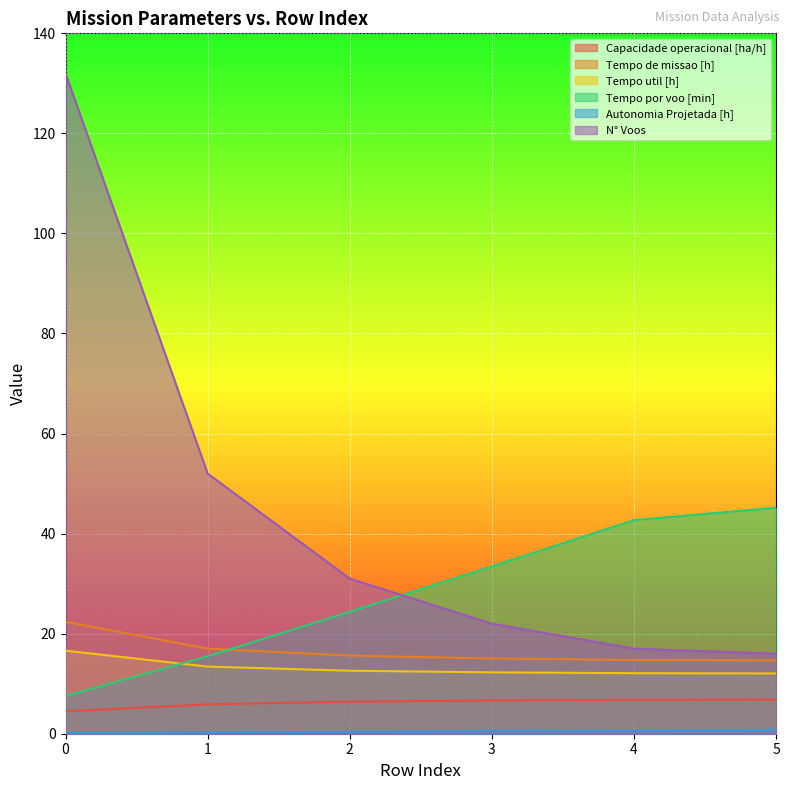

How many data points does each series have?

6